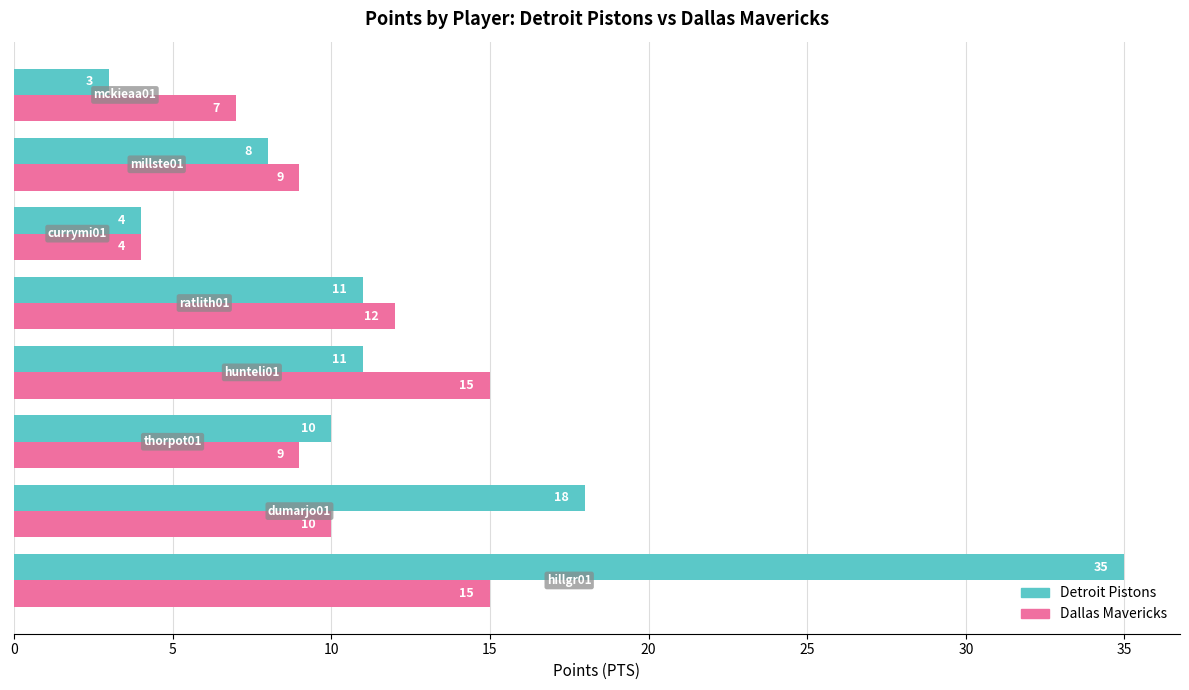

At how many categories does at least one series exceed 31?

1